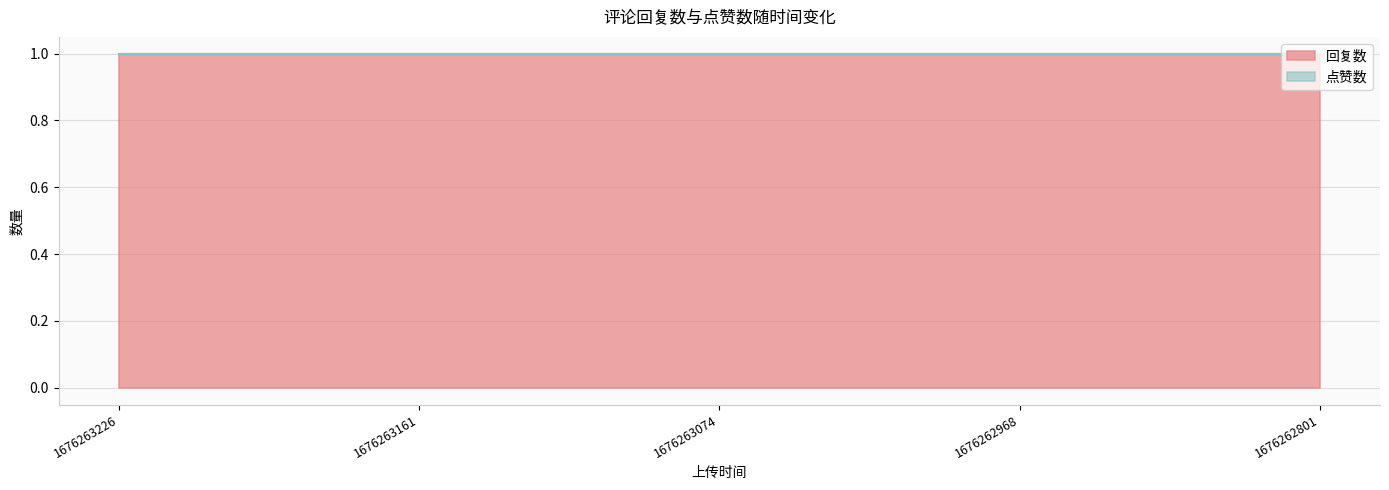

At which label is 点赞数 closest to 0?

1676263226